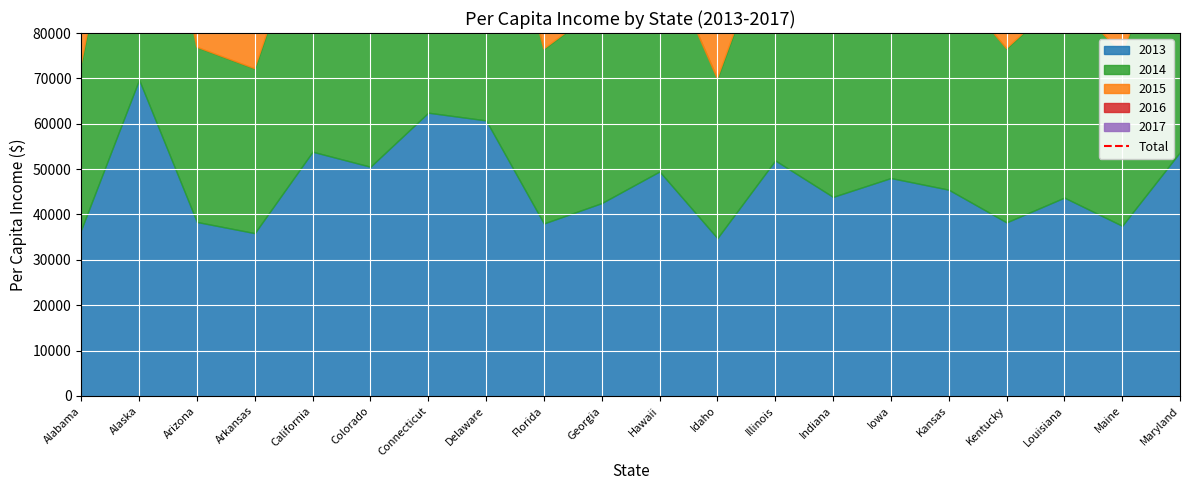

Count the number of categories in the chart.

20